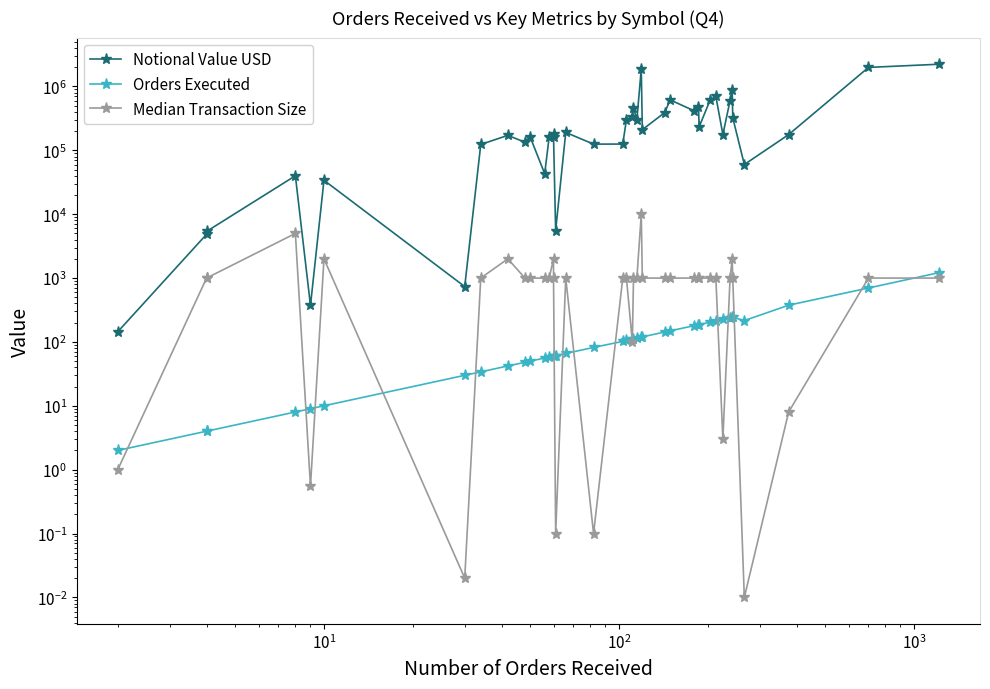

Does the chart have visible grid lines?

No